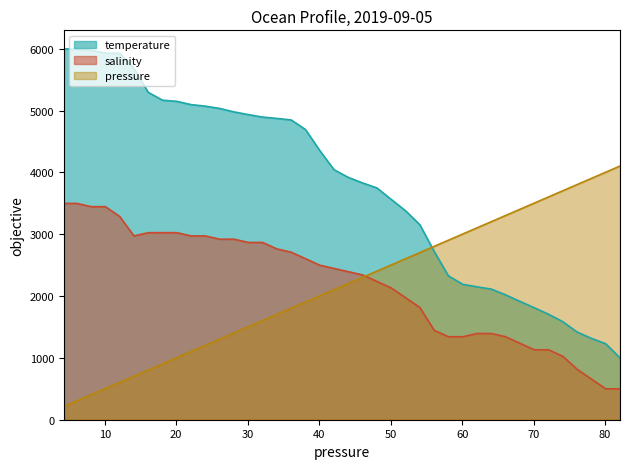

List the labels in order of temperature value, largest first.

4.29, 6.09, 8.09, 10.09, 12.09, 14.09, 16.09, 18.09, 20.09, 22.09, 24.09, 26.09, 28.09, 30.09, 32.09, 34.09, 36.09, 38.09, 40.09, 42.09, 44.09, 46.09, 48.09, 50.09, 52.09, 54.09, 56.09, 58.09, 60.09, 62.09, 64.089996, 66.089996, 68.089996, 70.089996, 72.089996, 74.089996, 76.089996, 78.089996, 80.089996, 82.089996